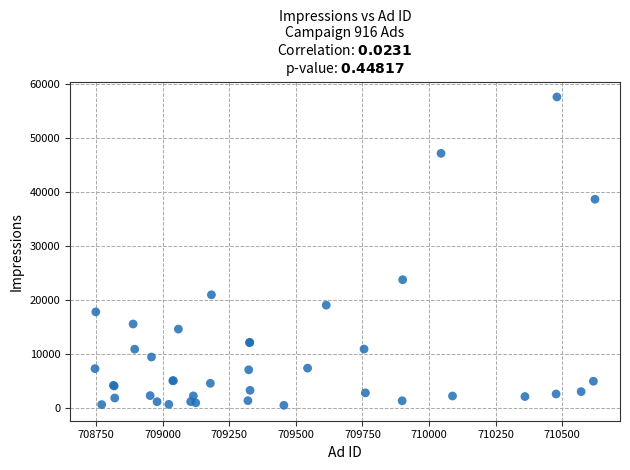

What Y value in the scatter plot is closest to 29112?

23817